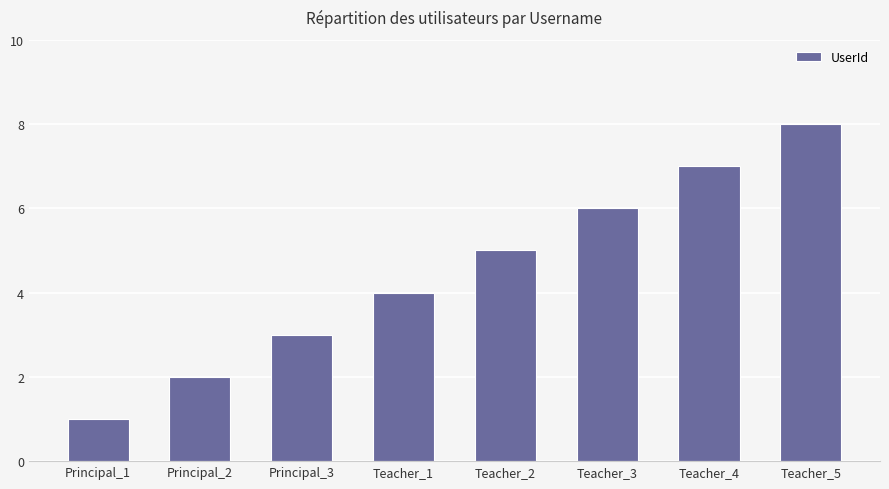

How many categories are shown in the chart?

8